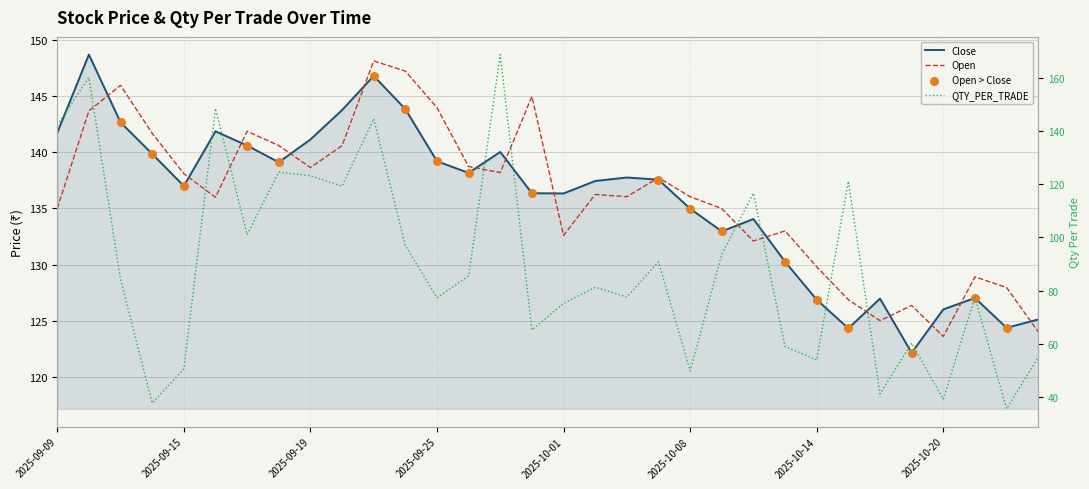

What is the total value across all series at 2025-09-10?

452.4